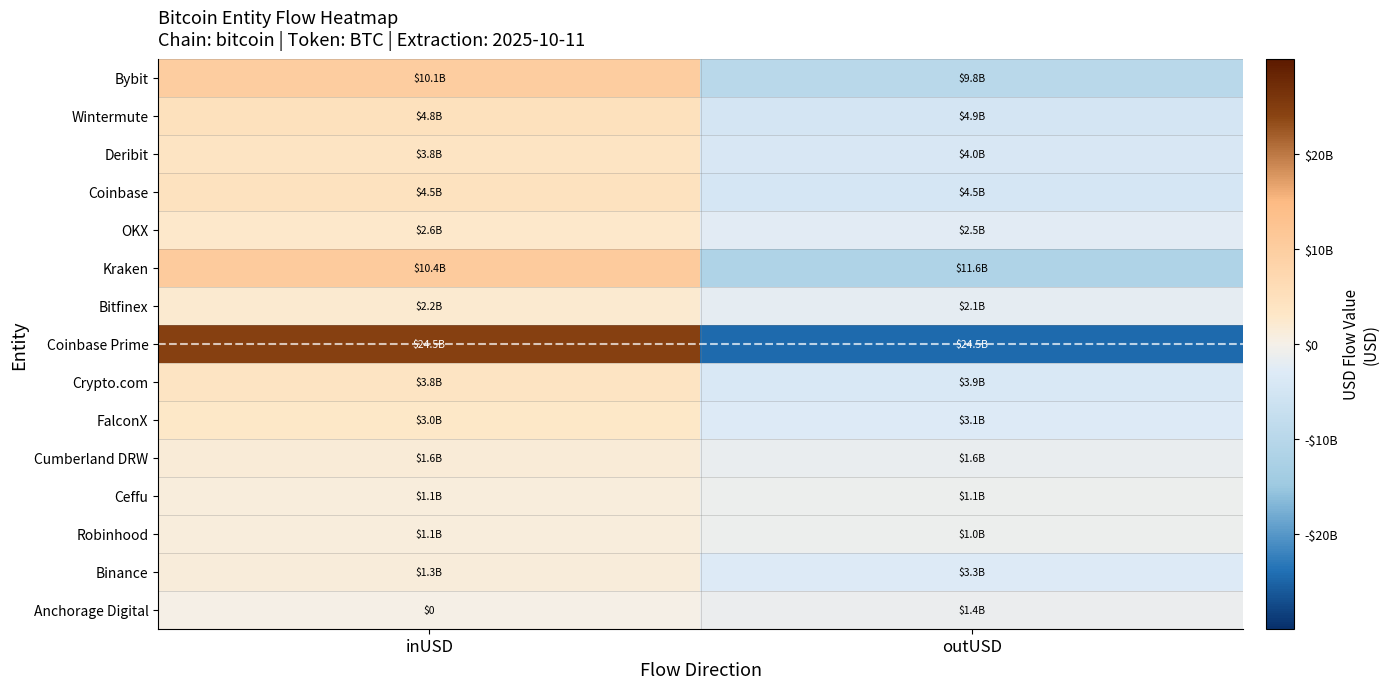

At how many categories does at least one series exceed 4976624609?

1